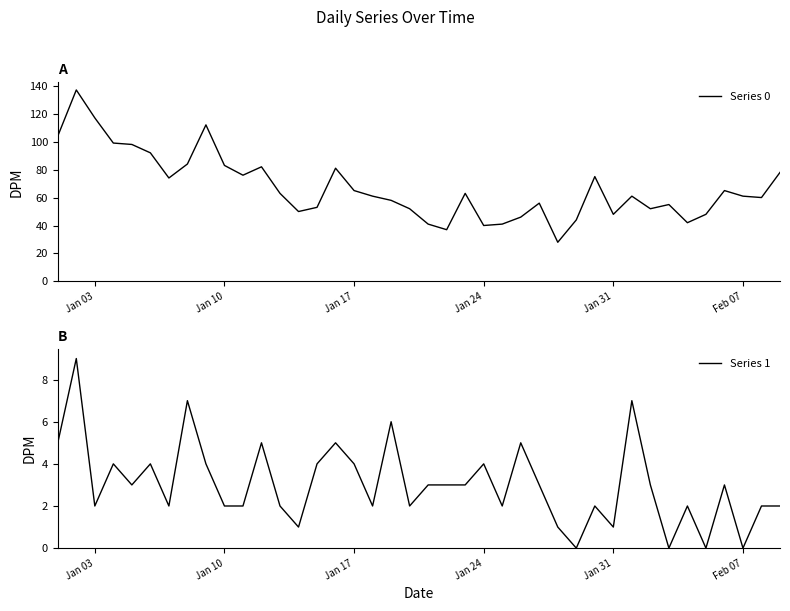

Reading left to right, extract all data points from this chart.

Series 0: 104	137	117	99	98	92	74	84	112	83	76	82	63	50	53	81	65	61	58	52	41	37	63	40	41	46	56	28	44	75	48	61	52	55	42	48	65	61	60	78
Series 1: 5	9	2	4	3	4	2	7	4	2	2	5	2	1	4	5	4	2	6	2	3	3	3	4	2	5	3	1	0	2	1	7	3	0	2	0	3	0	2	2